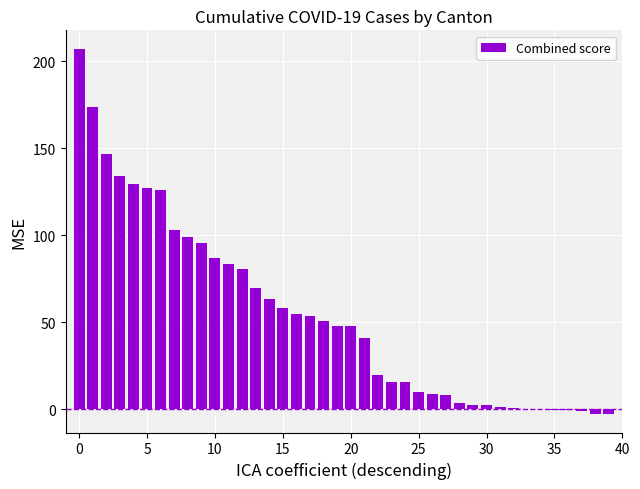

Does the chart contain stacked bars?

No